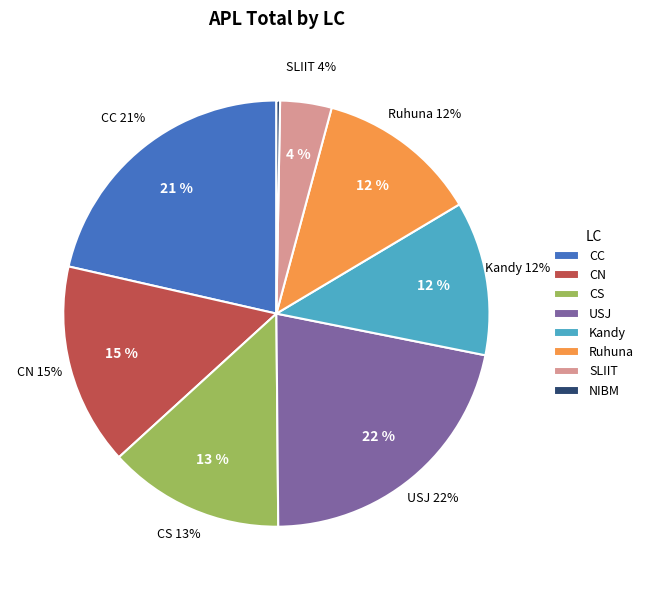

Is it true that Ruhuna is 12% of the pie?

True